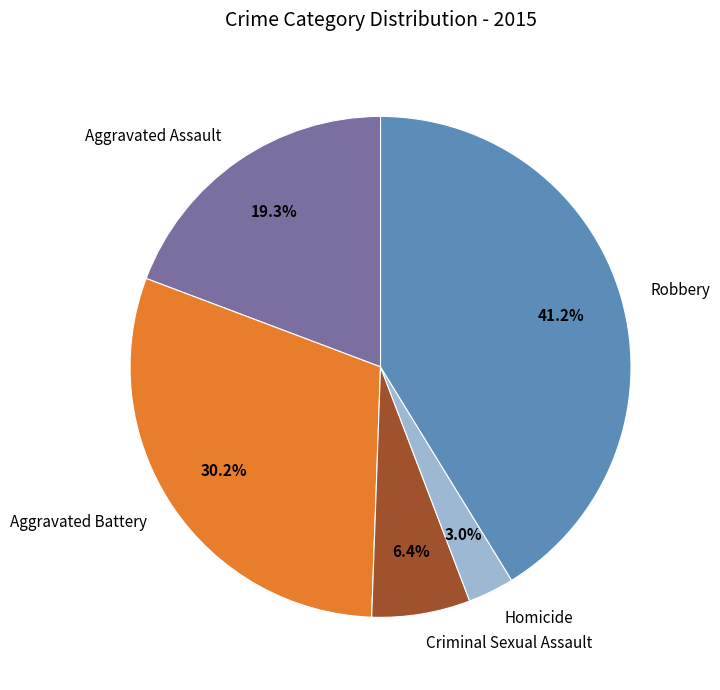

To the nearest percent, what is the combined percentage of Aggravated Assault and Criminal Sexual Assault?

26%